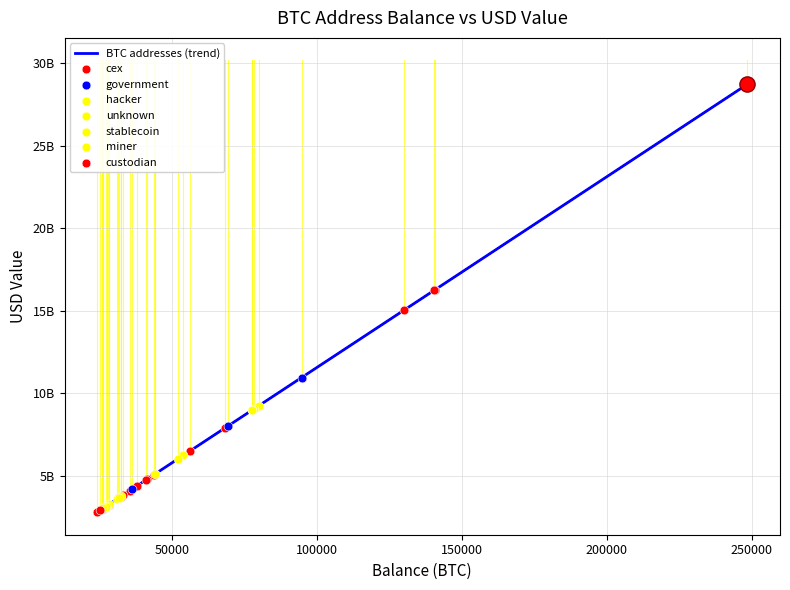

Is this an area chart (filled region under the line)?

No